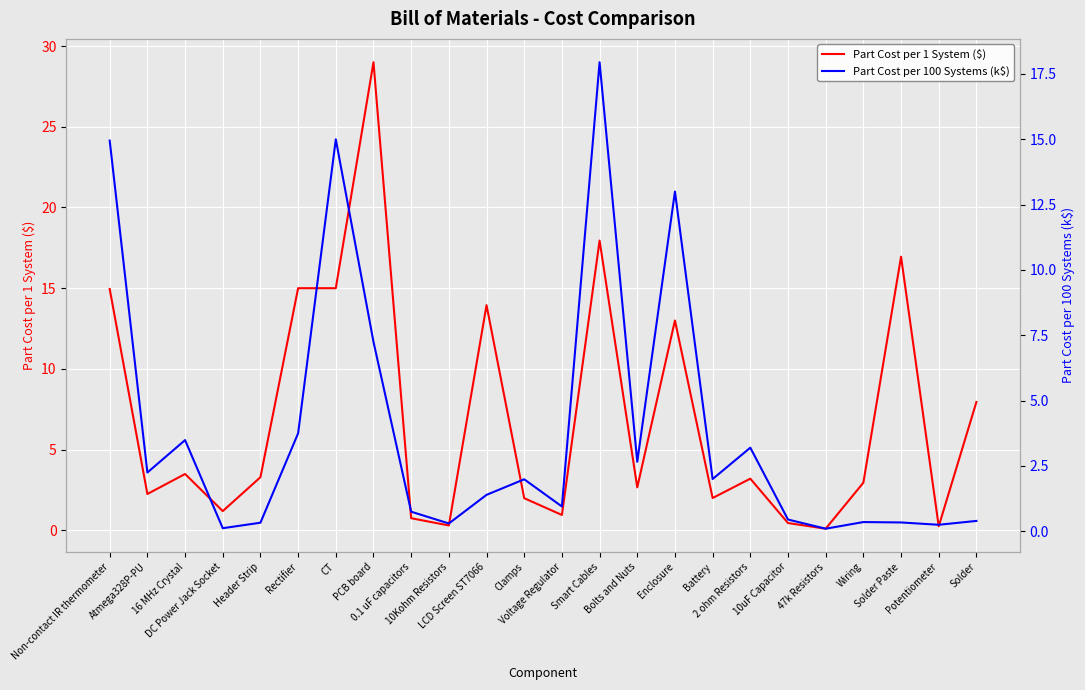

The Part Cost per 100 Systems (k$) series shows 0.5 at Header Strip. True or false?

False